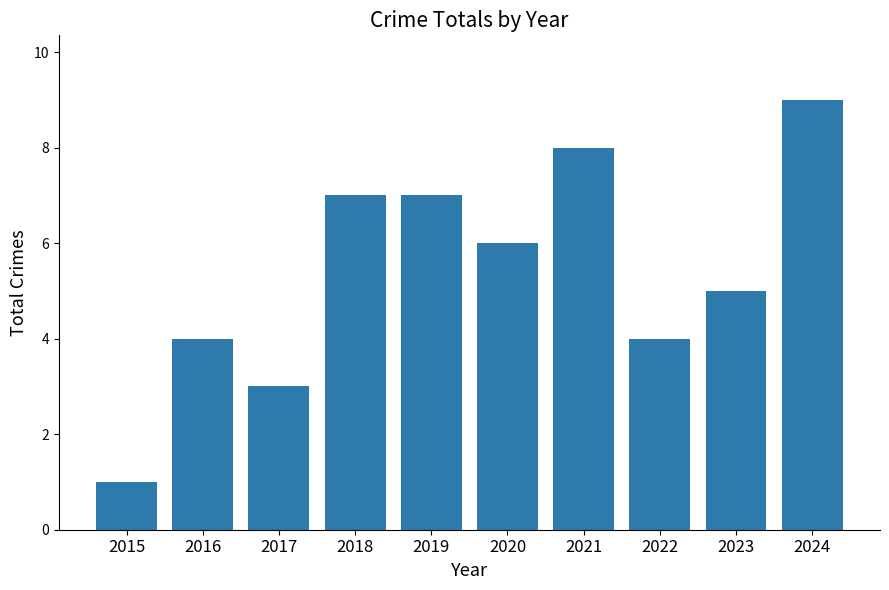

Which has a higher value, 2024 or 2022?

2024